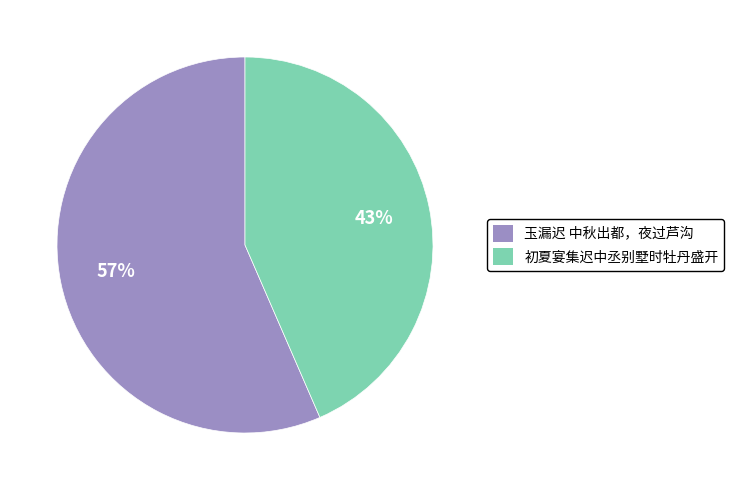

The 初夏宴集迟中丞别墅时牡丹盛开 slice represents 43% of the pie. True or false?

True